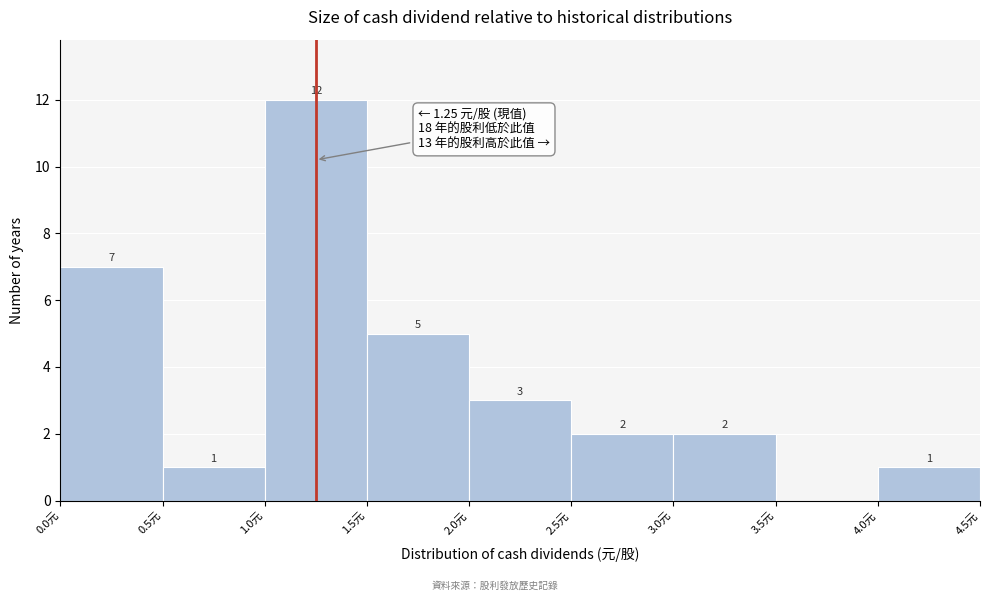

Which range on the x-axis has the tallest bar?

1.0 to 1.5